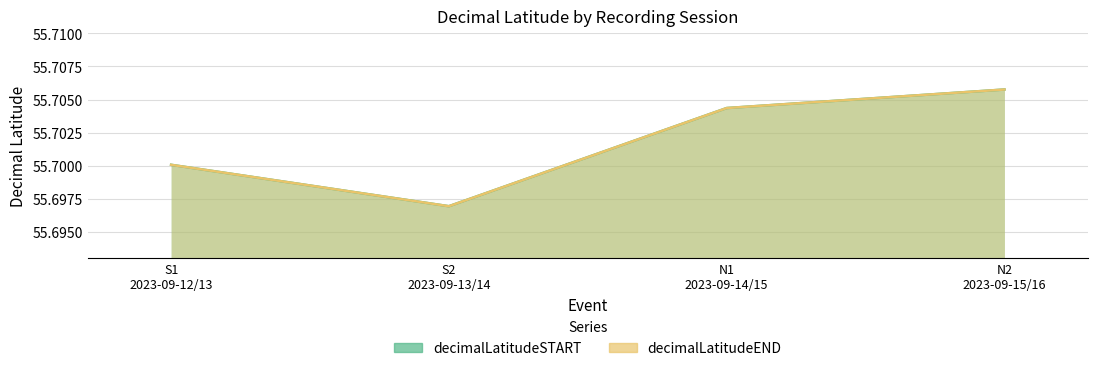

What is the sum of the decimalLatitudeEND values at S2
2023-09-13/14 and S1
2023-09-12/13?

111.4